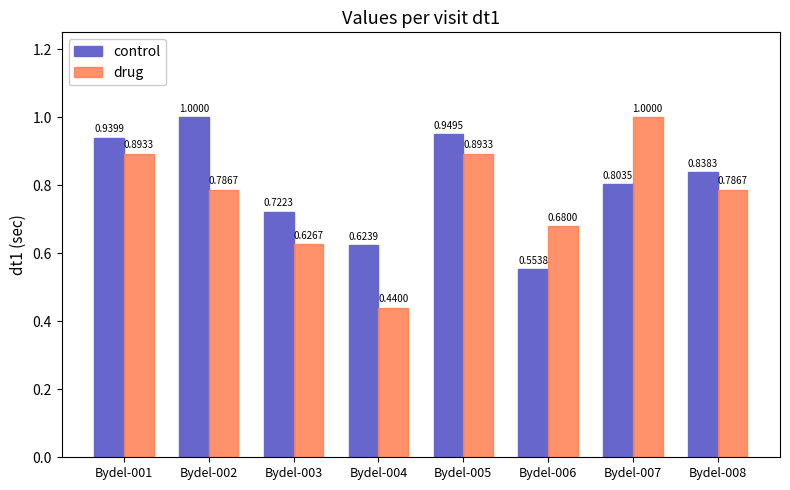

Rank the series at Bydel-003 from lowest to highest value.

drug, control